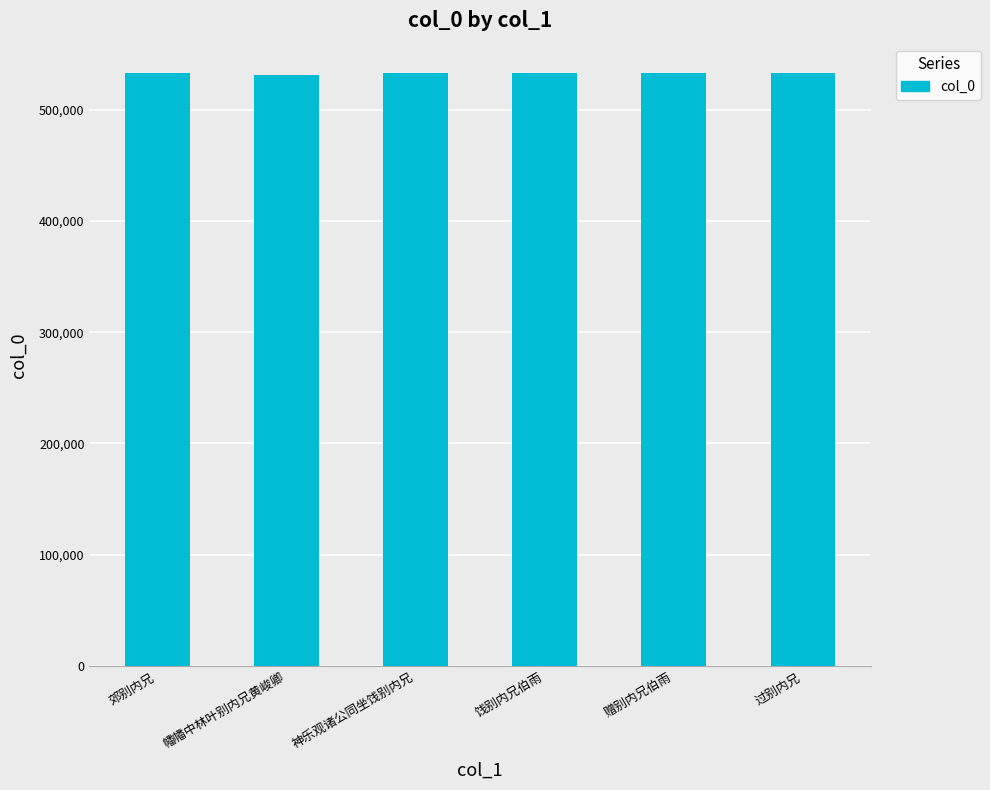

What is the difference between the maximum and minimum values?

1834